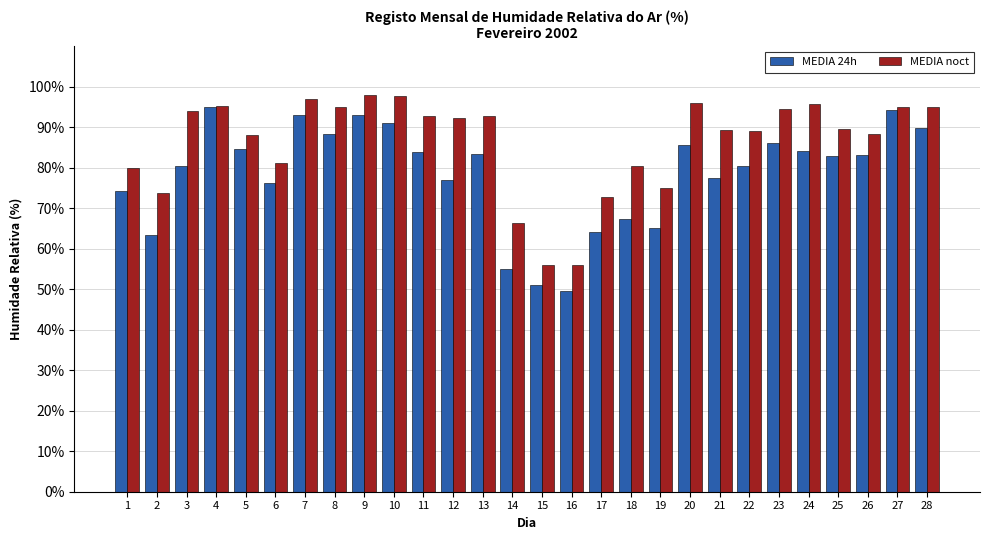

What is the minimum value for MEDIA noct?

55.9